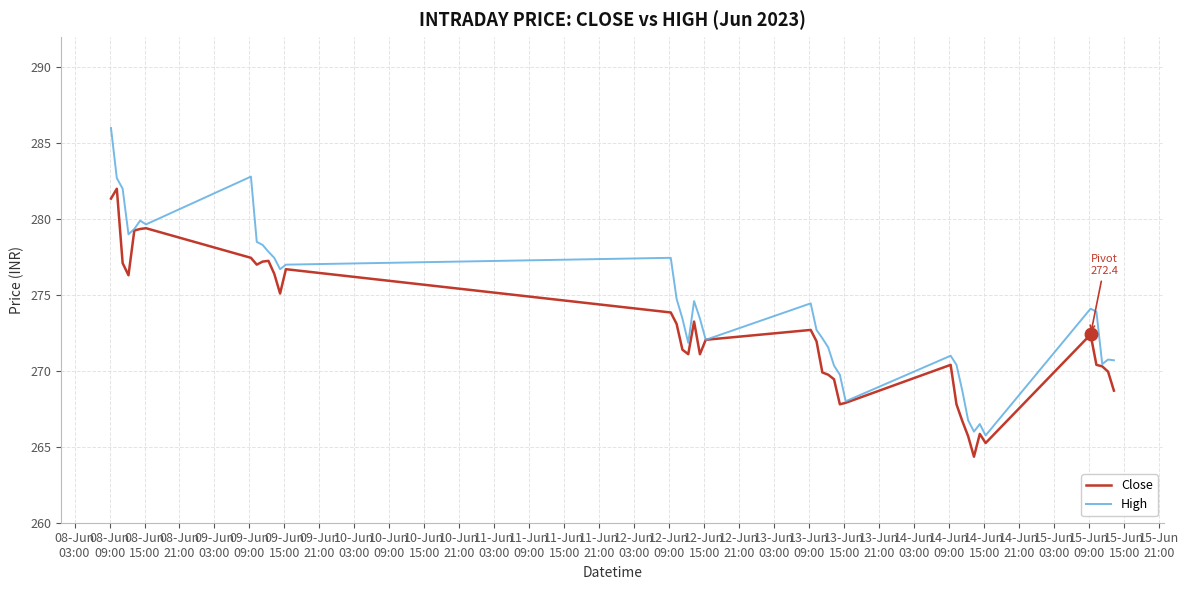

Which series has the largest total across all categories?

High